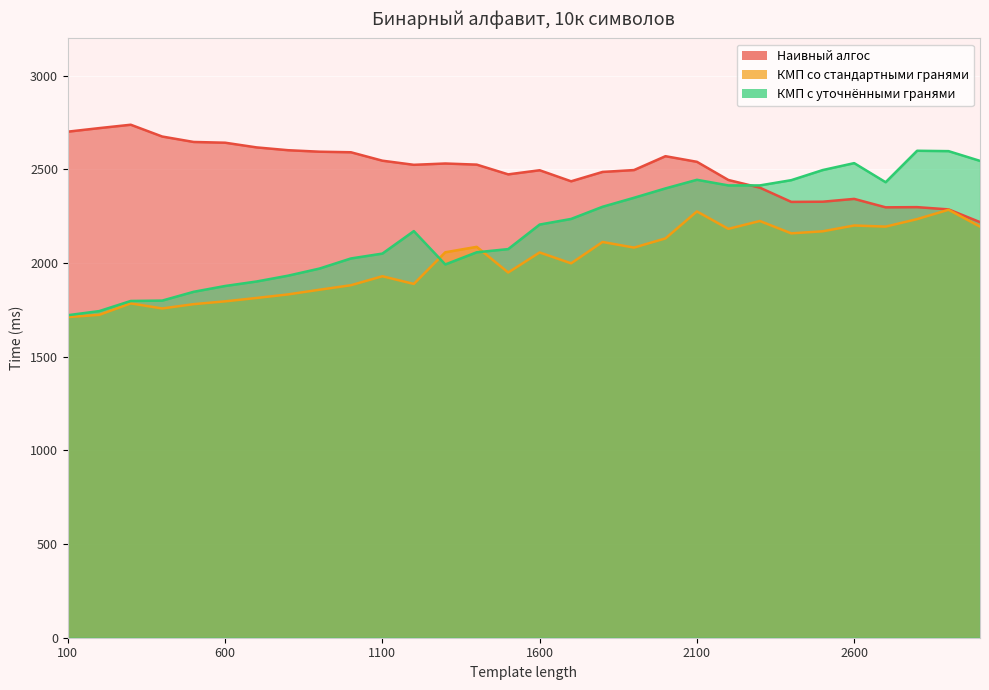

What is the average value of the КМП с уточнёнными гранями series?

2179